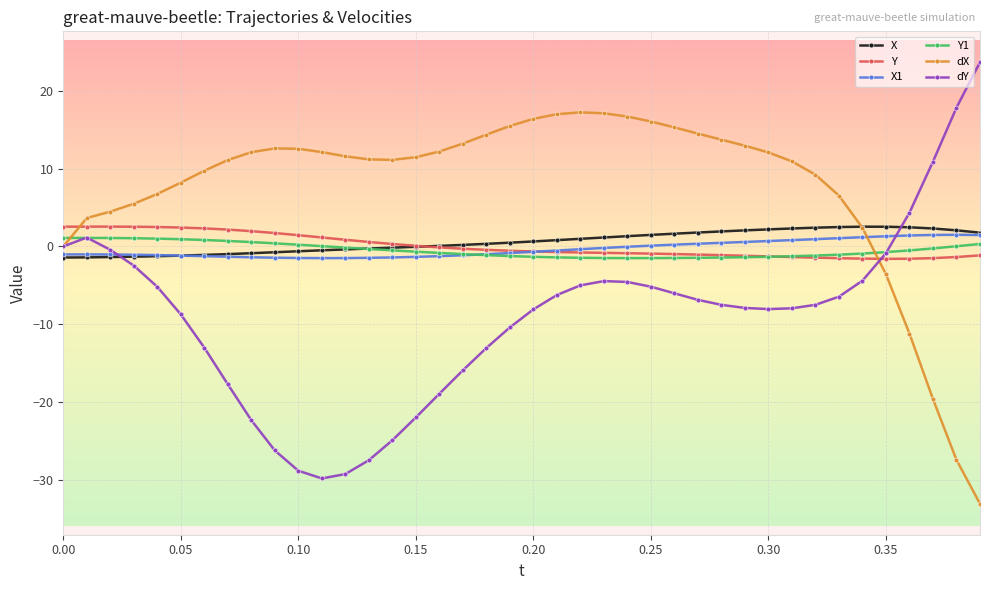

What is the lowest value of the Y series?

-1.6